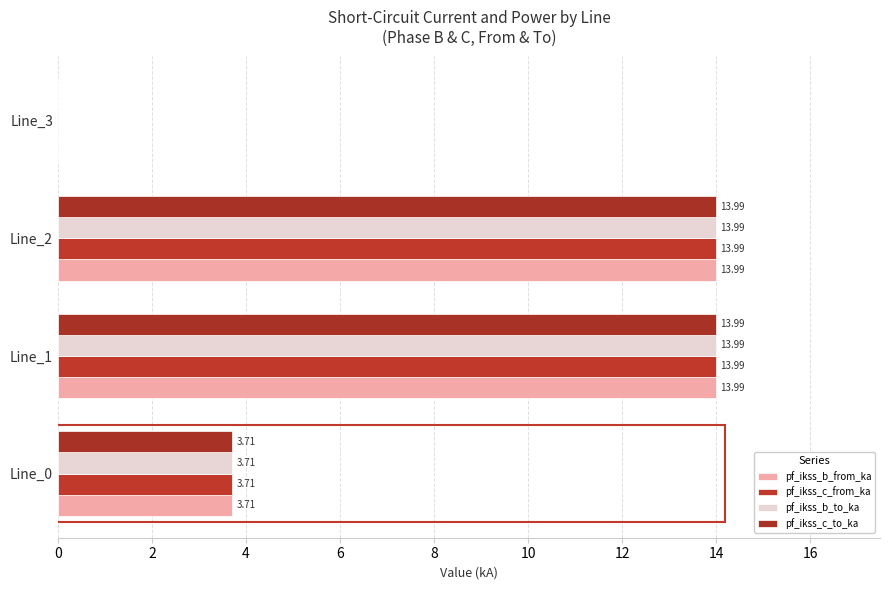

What are all the series names shown in the legend?

pf_ikss_b_from_ka, pf_ikss_c_from_ka, pf_ikss_b_to_ka, pf_ikss_c_to_ka